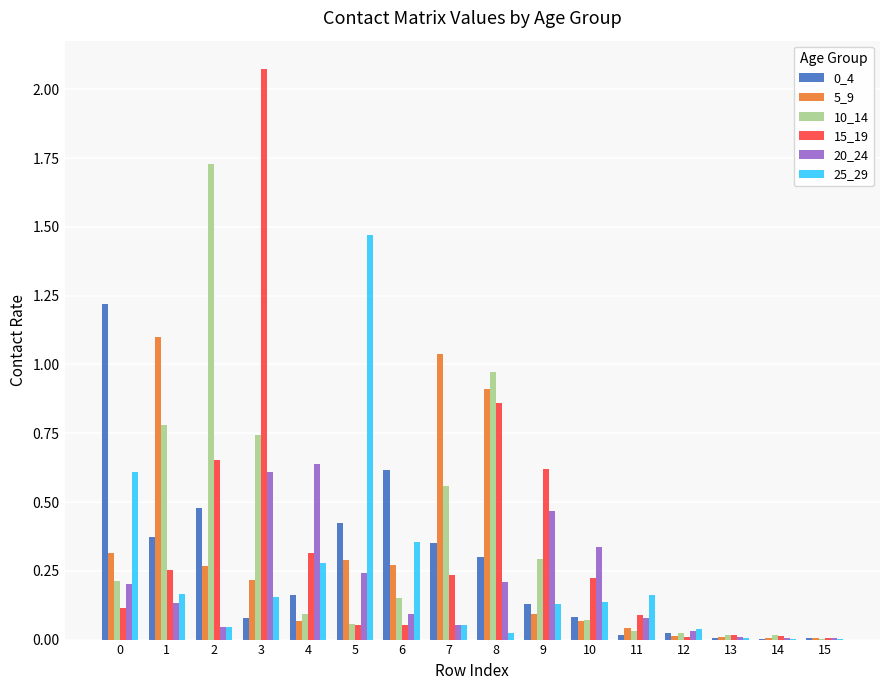

Between 3 and 7, which series saw the biggest shift?

15_19